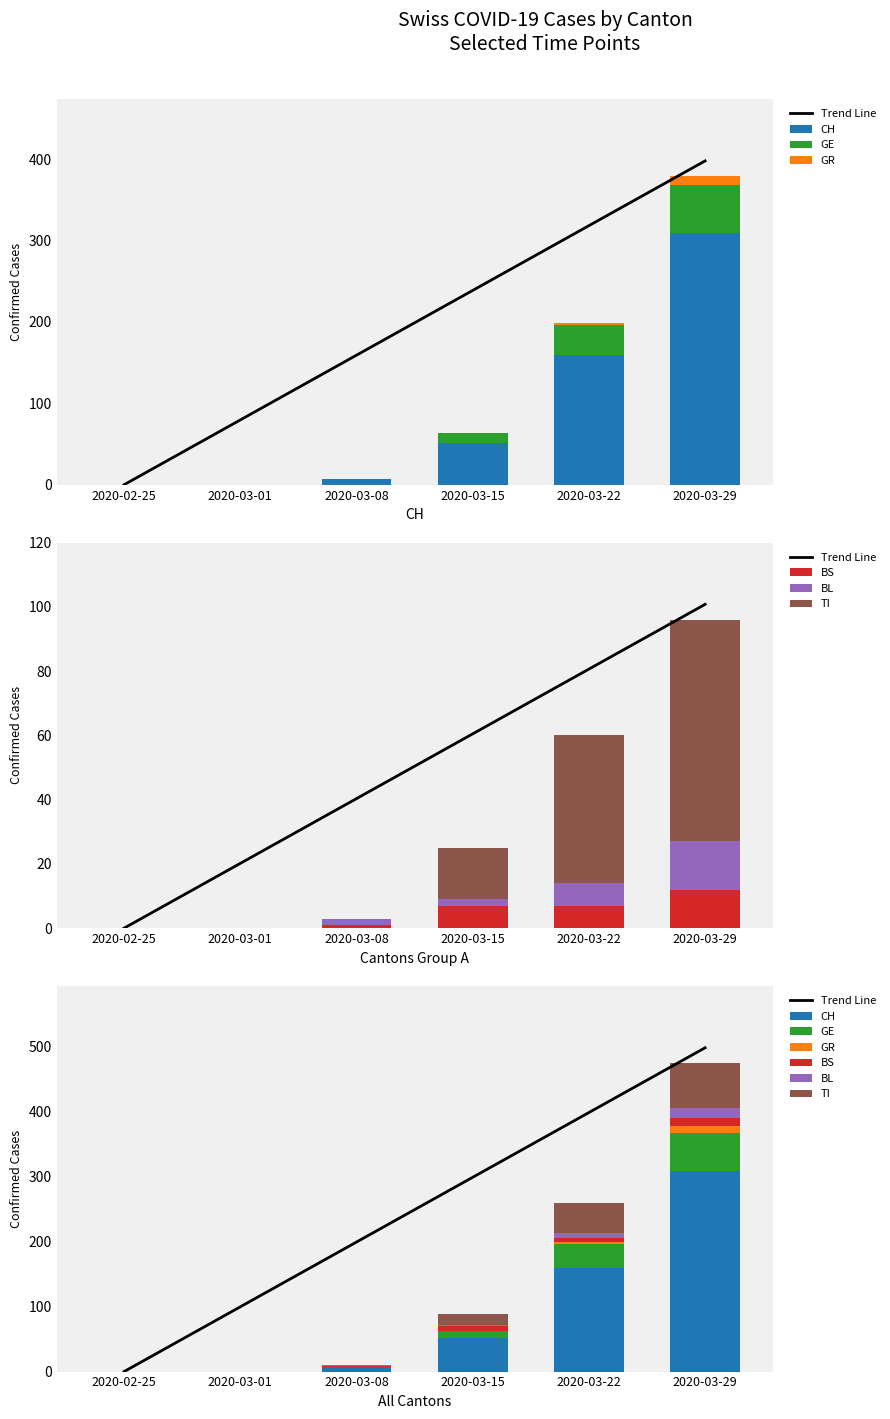

The BL series shows 3 at 2020-03-15. True or false?

False